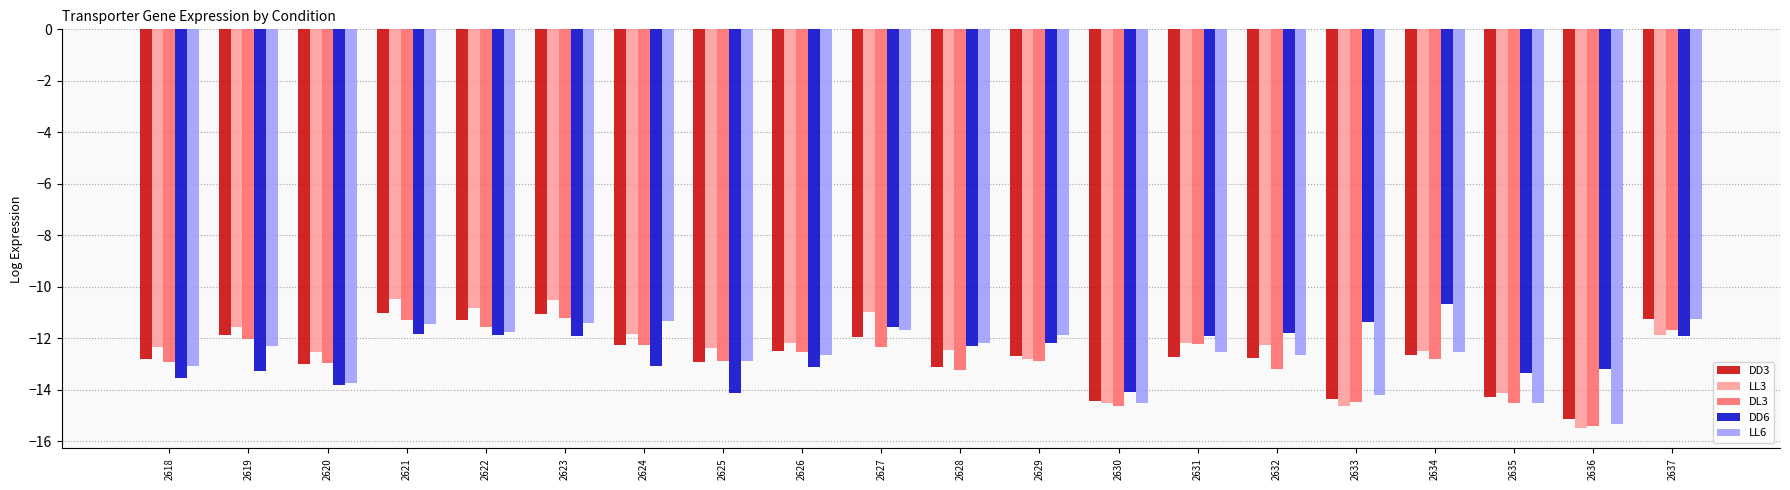

Which series has the widest spread of values?

LL3